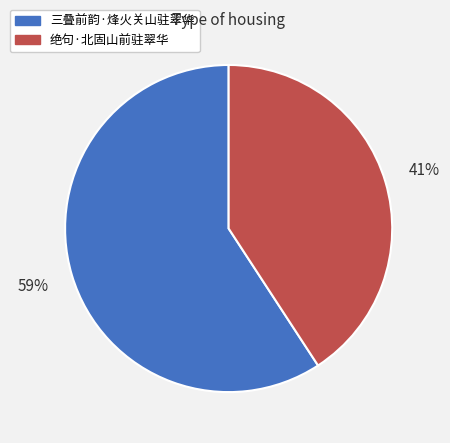

Approximately how many times larger is the value at 绝句·北固山前驻翠华 compared to 三叠前韵·烽火关山驻翠华?

0.7